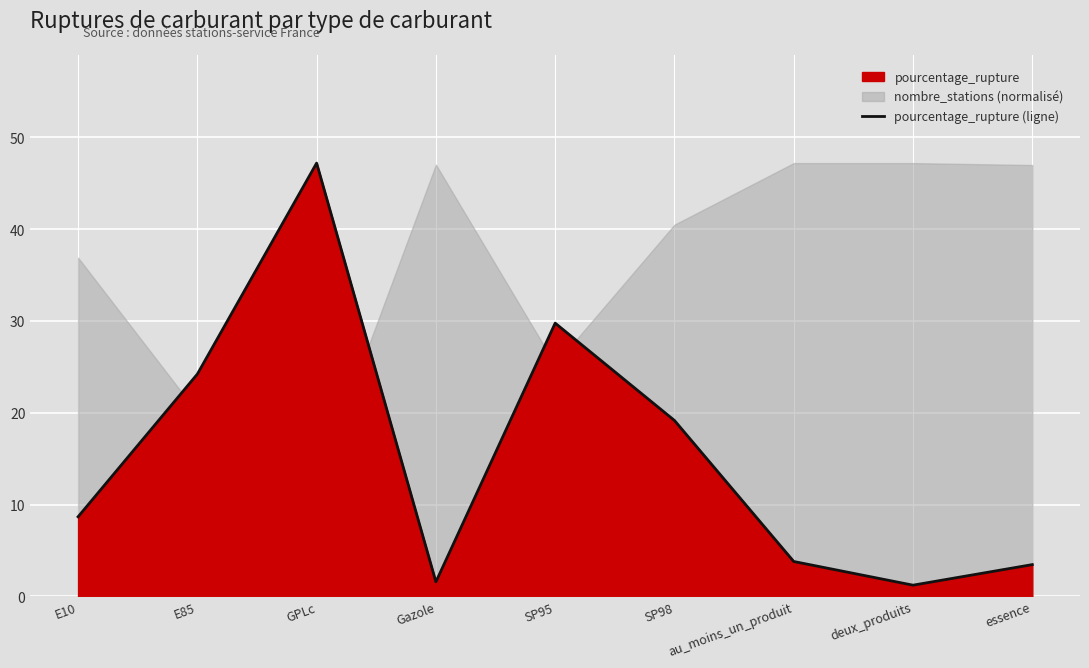

Where does the data first go above 8?

E10